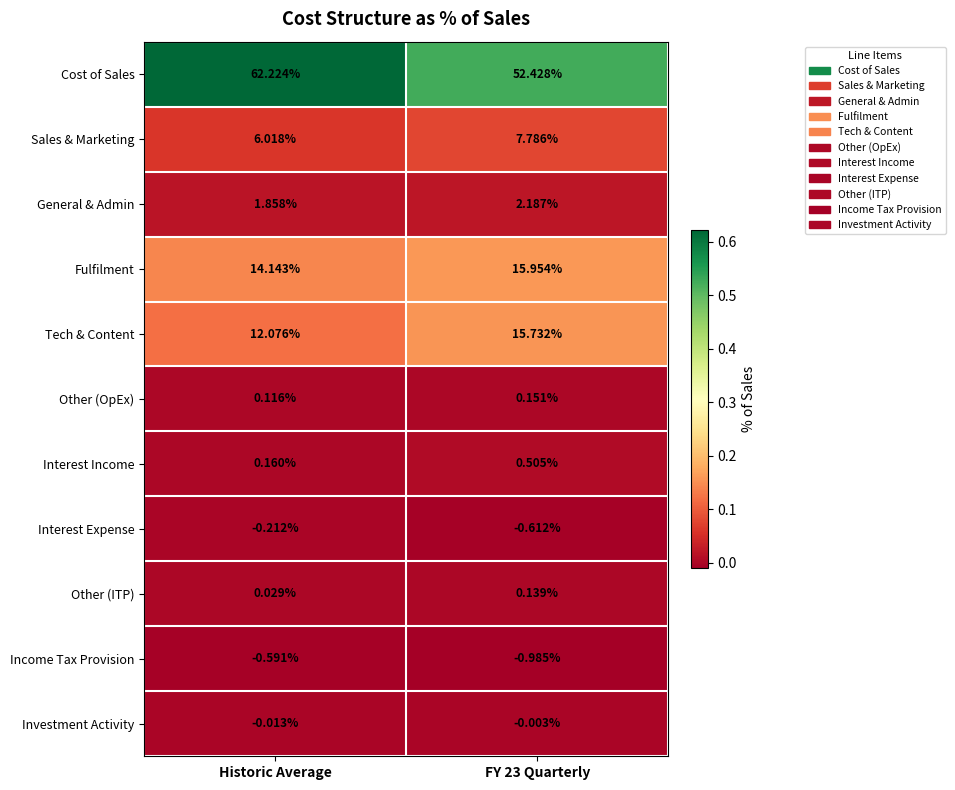

Between Historic Average and FY 23 Quarterly, which series saw the biggest shift?

Cost of Sales